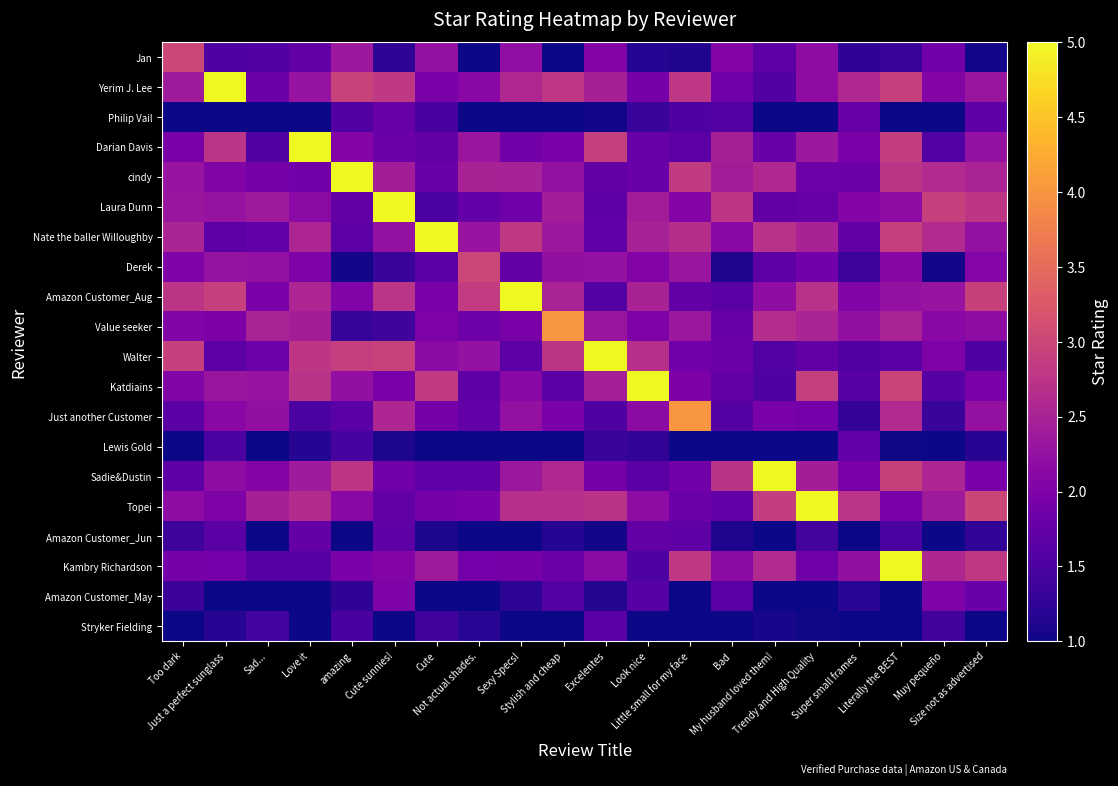

At how many categories does at least one series exceed 1?

20